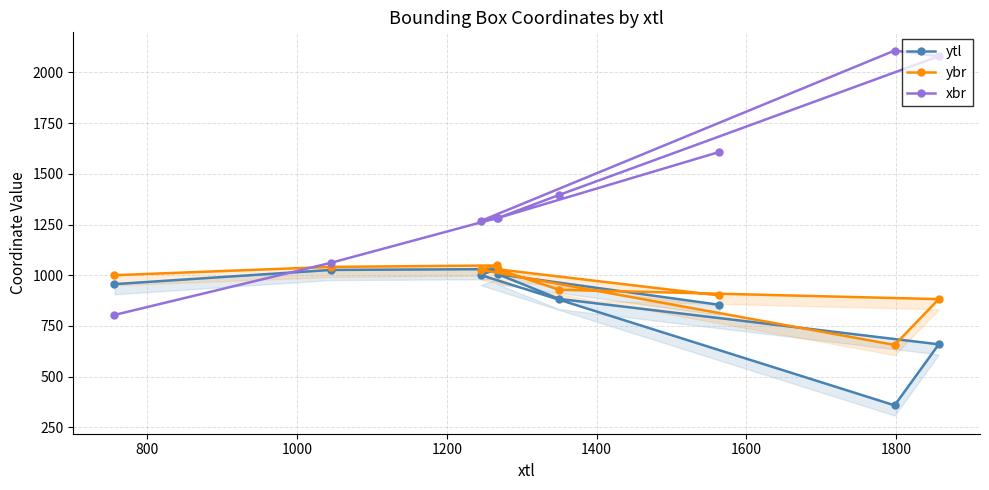

Reading left to right, extract all data points from this chart.

ytl: 854	1005	883	659	358	1001	1030	1026	956
ybr: 900	1029	928	882	656	1027	1048	1041	1000
xbr: 1608	1282	1396	2080	2108	1267	1282	1061	804